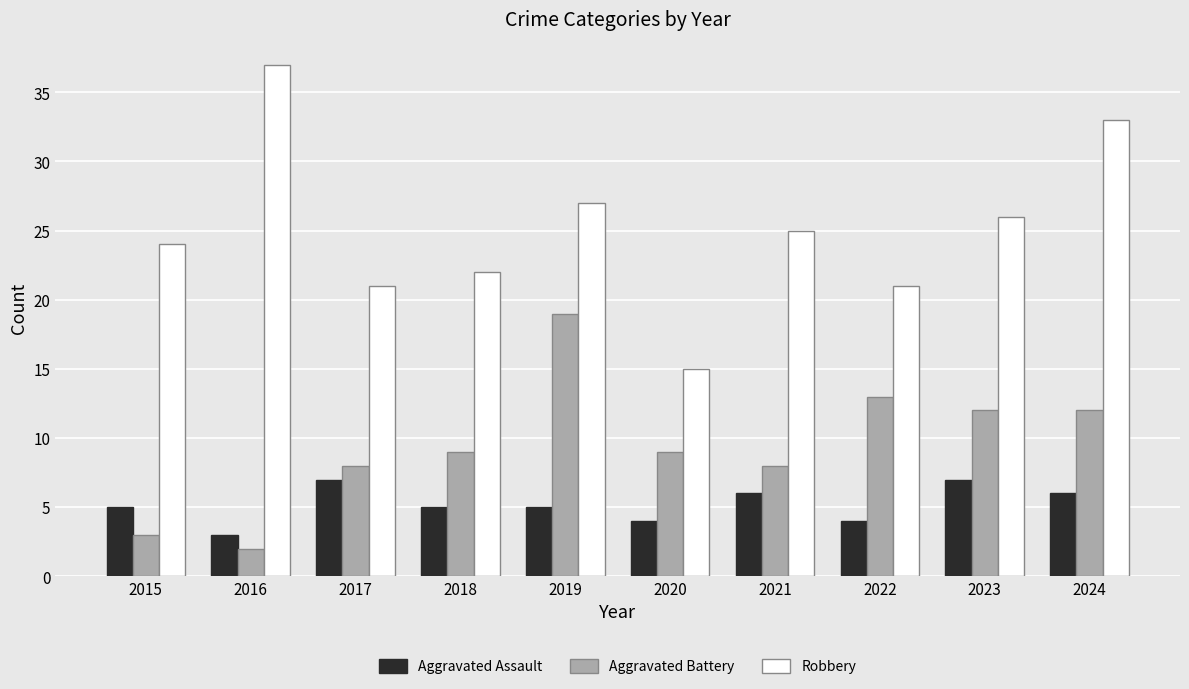

Which series has the widest spread of values?

Robbery